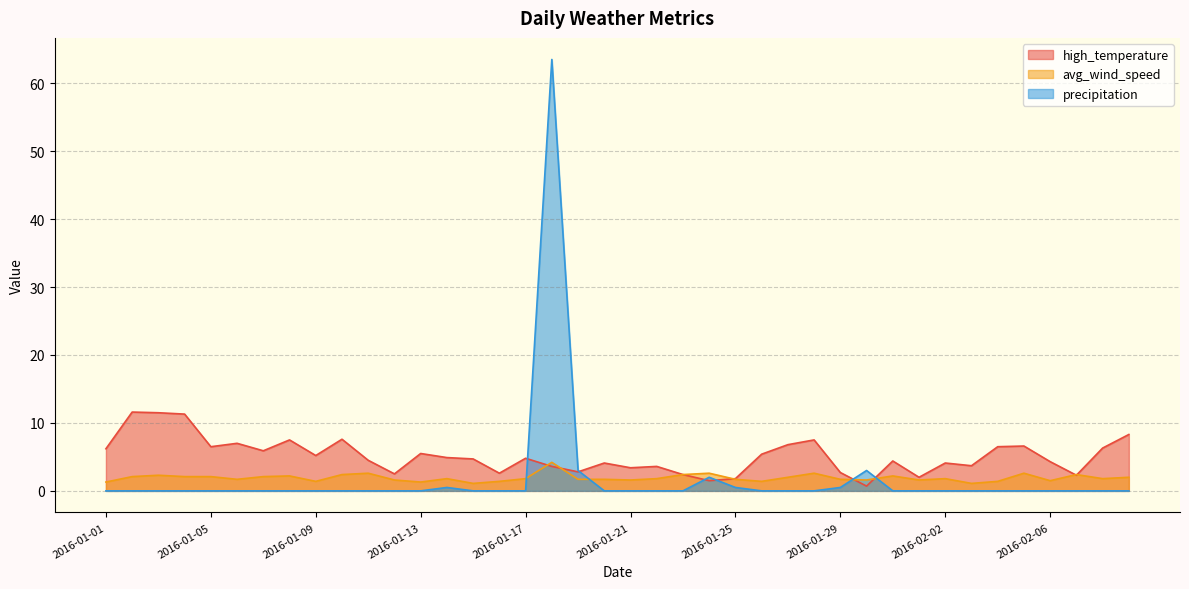

What is the greatest value displayed?

63.5